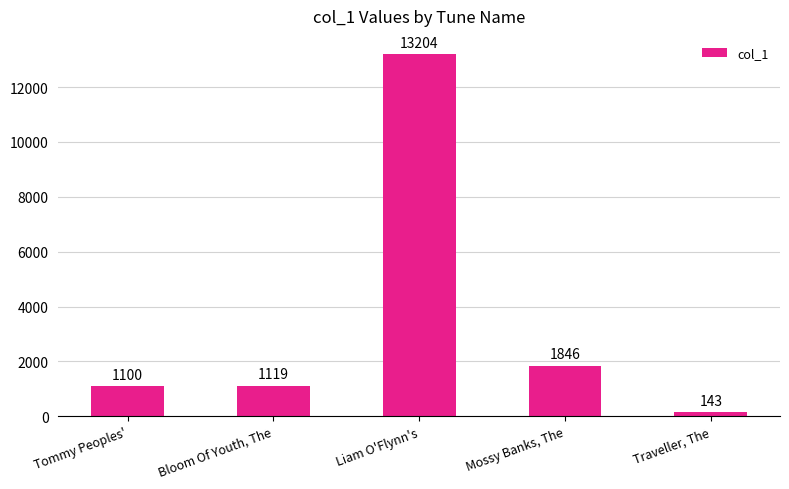

Rank the categories by value from lowest to highest.

Traveller, The, Tommy Peoples', Bloom Of Youth, The, Mossy Banks, The, Liam O'Flynn's